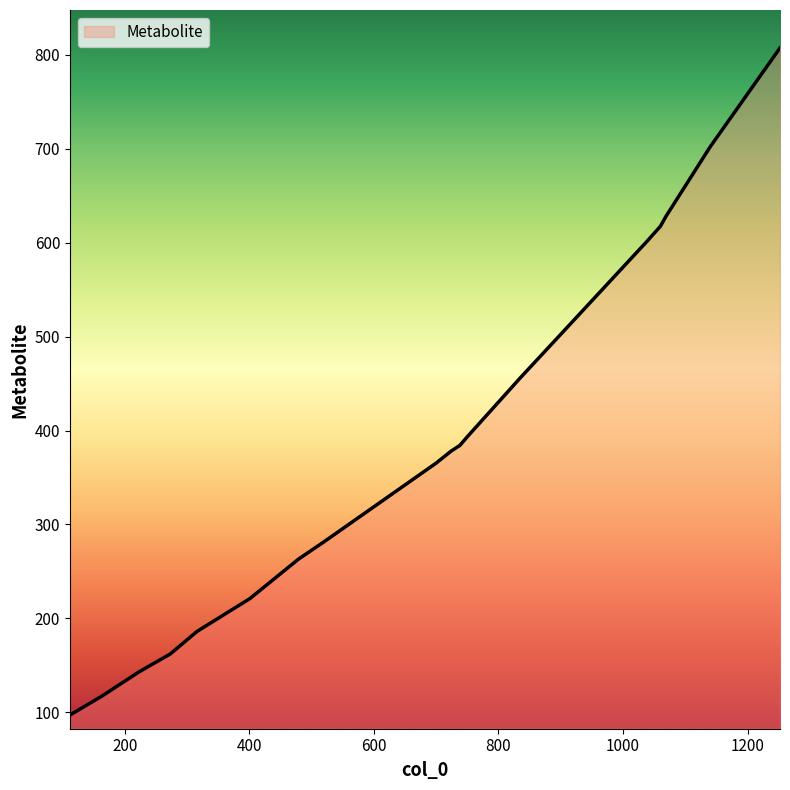

What is the greatest value displayed?

807.4